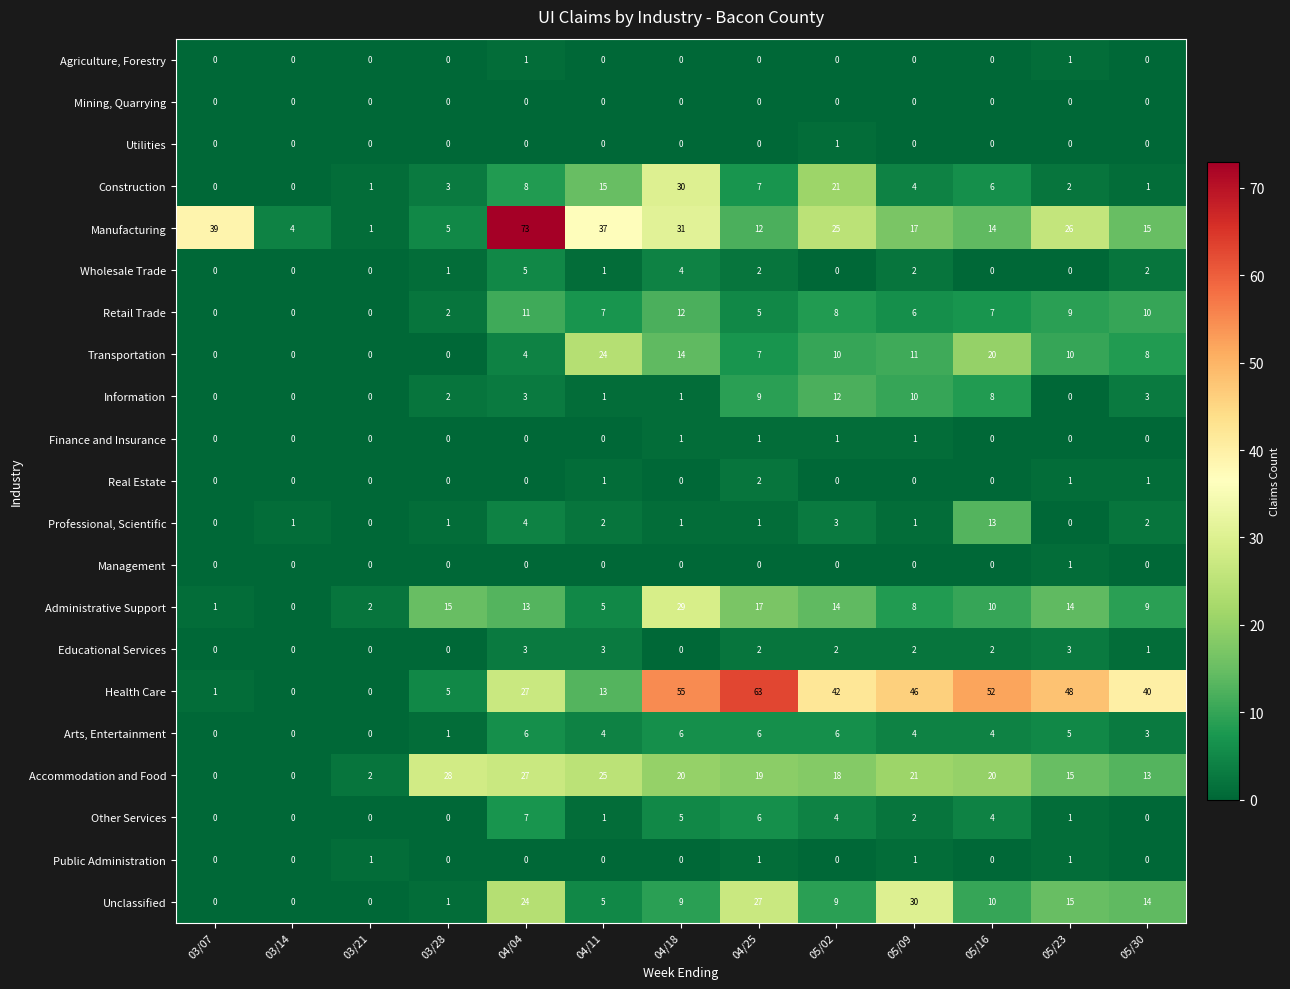

How many categories are shown in the chart?

13